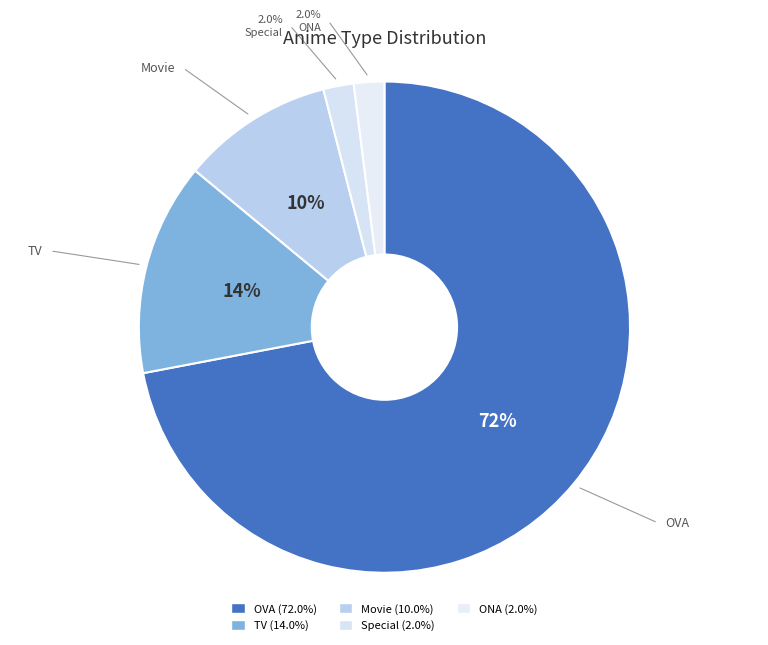

To the nearest percent, what is the difference between the largest and smallest slice percentages?

70%